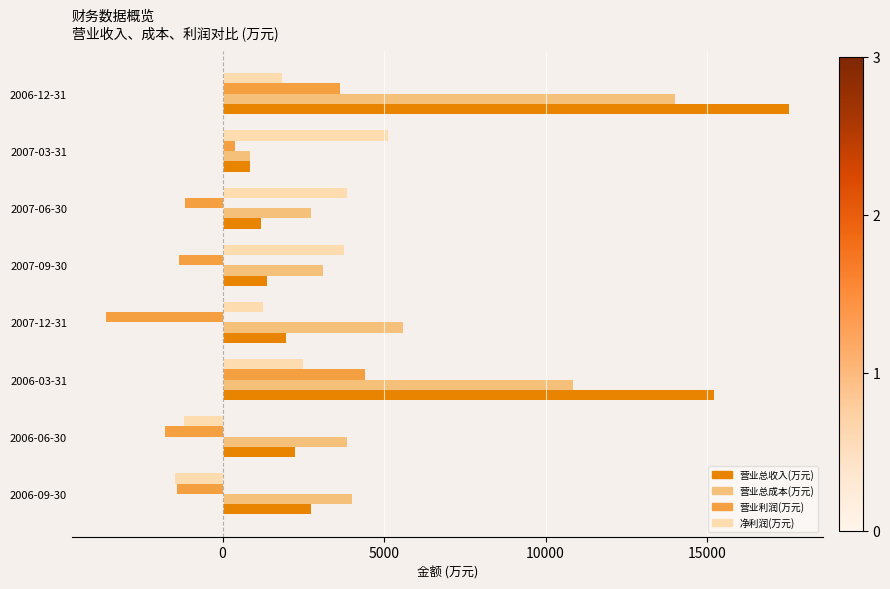

List the series in order of their peak value, highest first.

营业总收入(万元), 营业总成本(万元), 净利润(万元), 营业利润(万元)